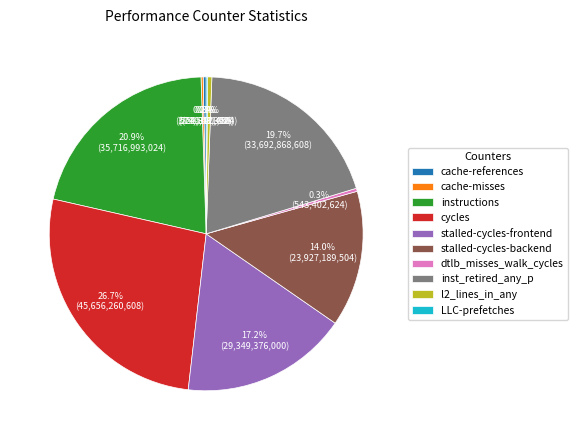

Combined, do l2_lines_in_any and stalled-cycles-backend account for over 50%?

No